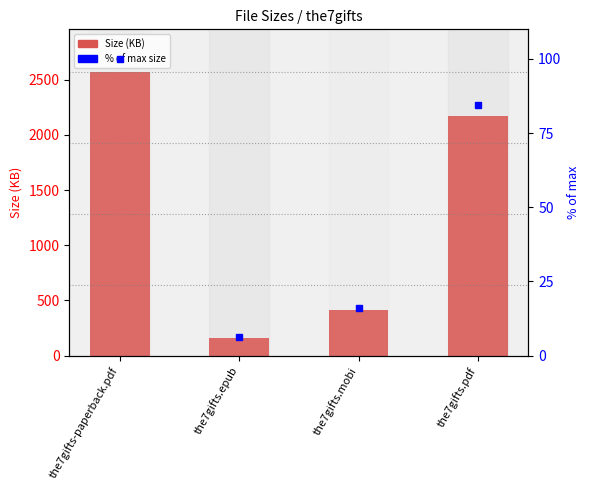

What is the difference between the highest and lowest values at the7gifts.mobi?

398.8